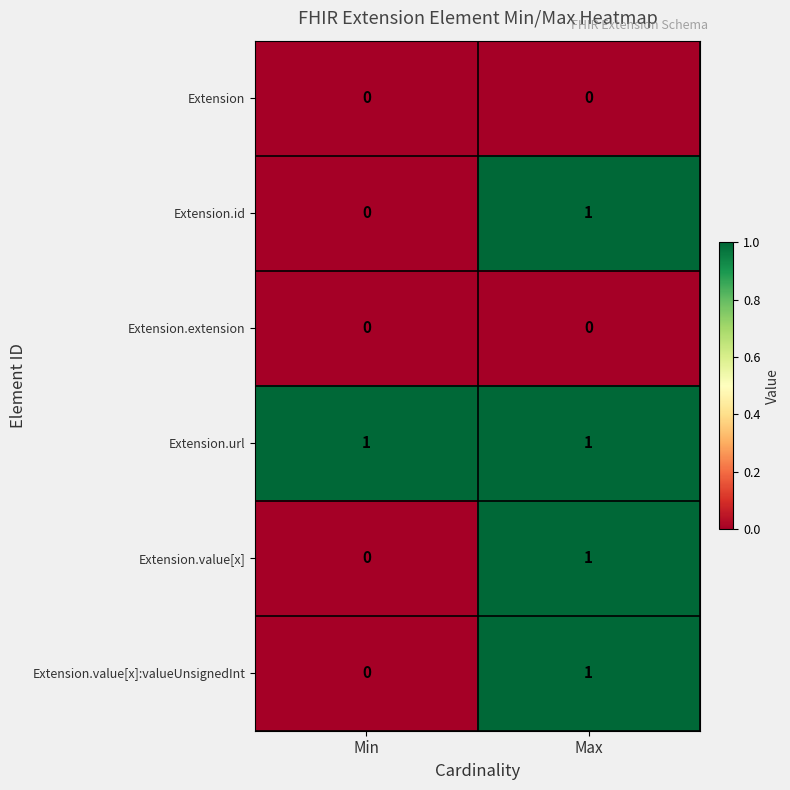

How many categories are shown in the chart?

2